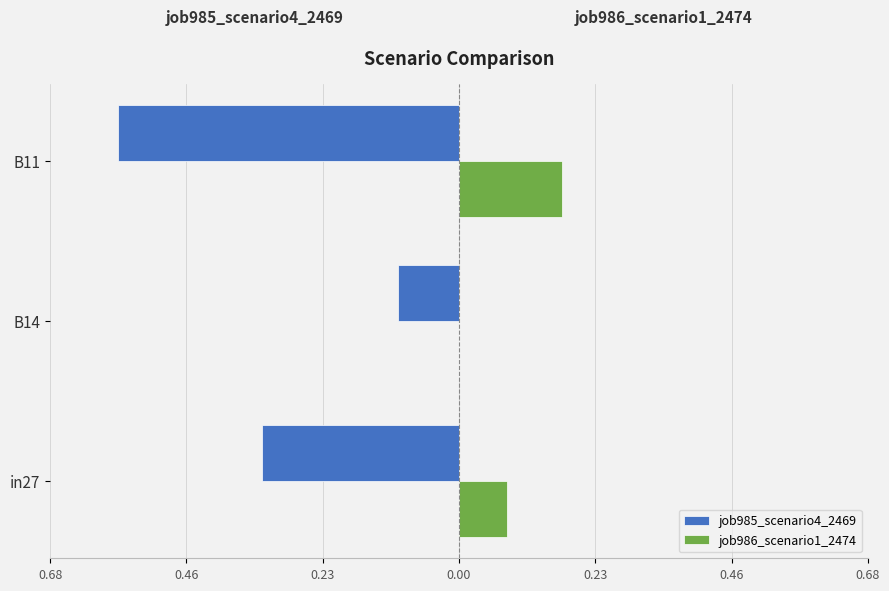

What are all the series names shown in the legend?

job985_scenario4_2469, job986_scenario1_2474